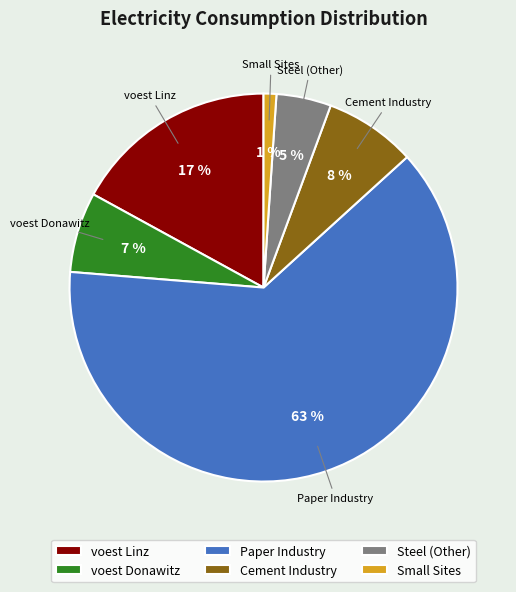

How many segments does this pie chart have?

6